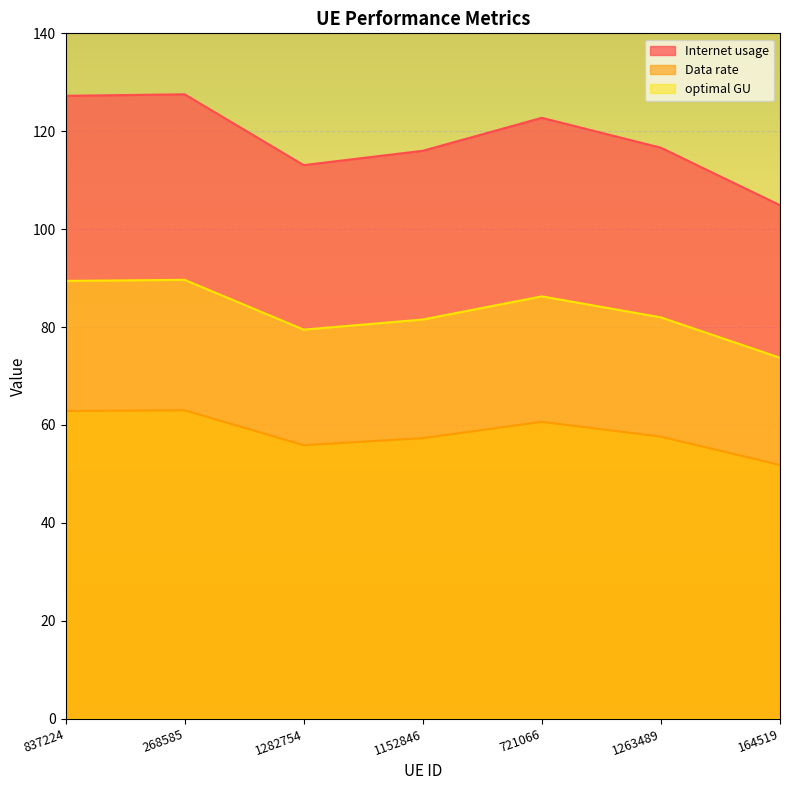

Between 268585 and 1263489, which is larger?

268585